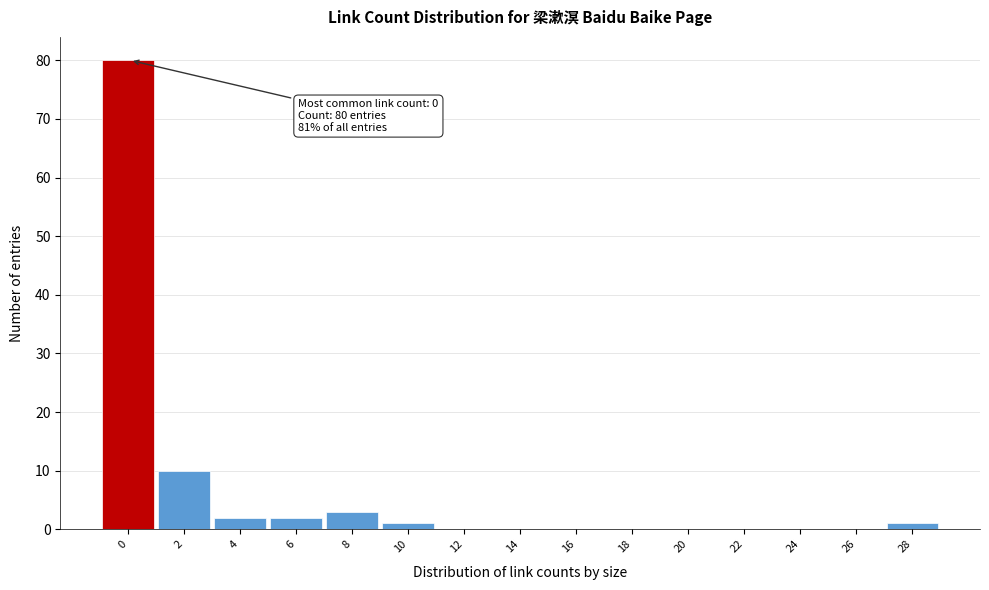

Reading right to left, what are all the values shown in this chart?

28=1	26=0	24=0	22=0	20=0	18=0	16=0	14=0	12=0	10=1	8=3	6=2	4=2	2=10	0=80